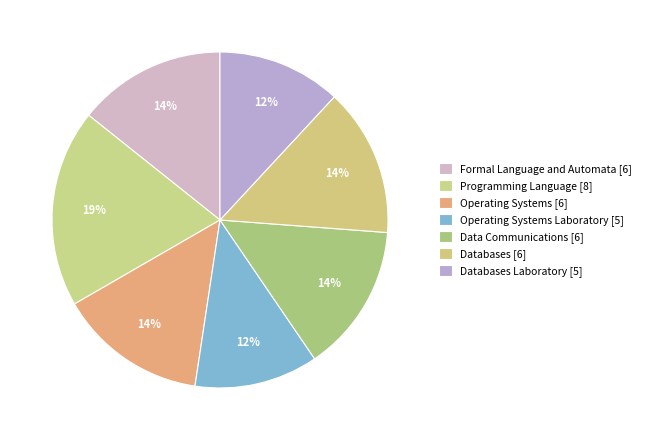

Is there a majority slice in this chart?

No